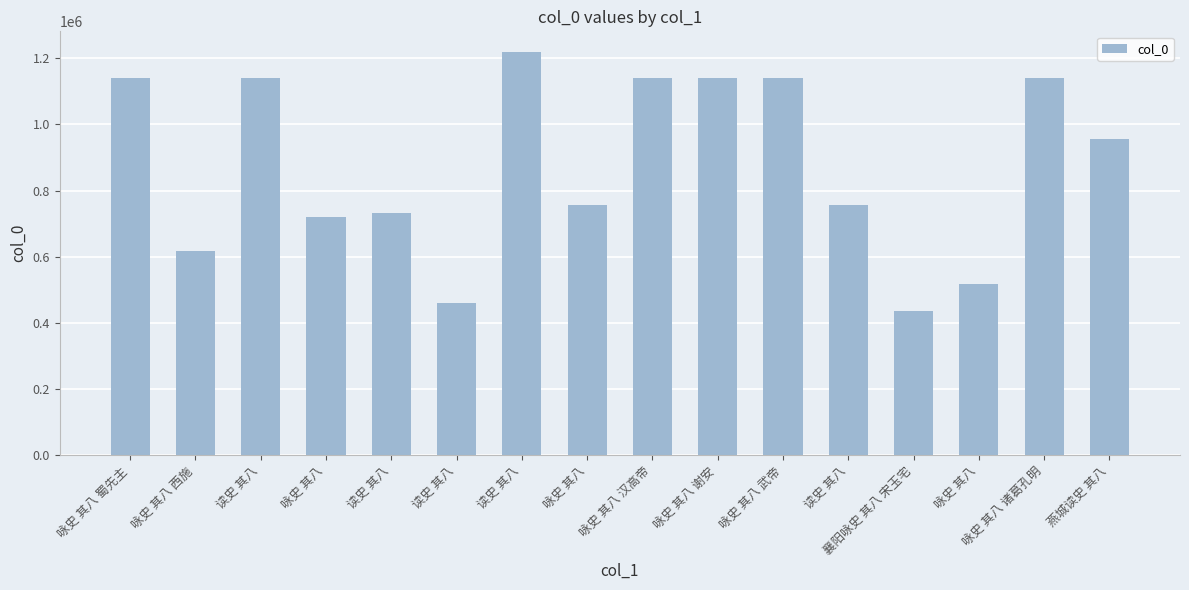

How many bars are there in total?

16